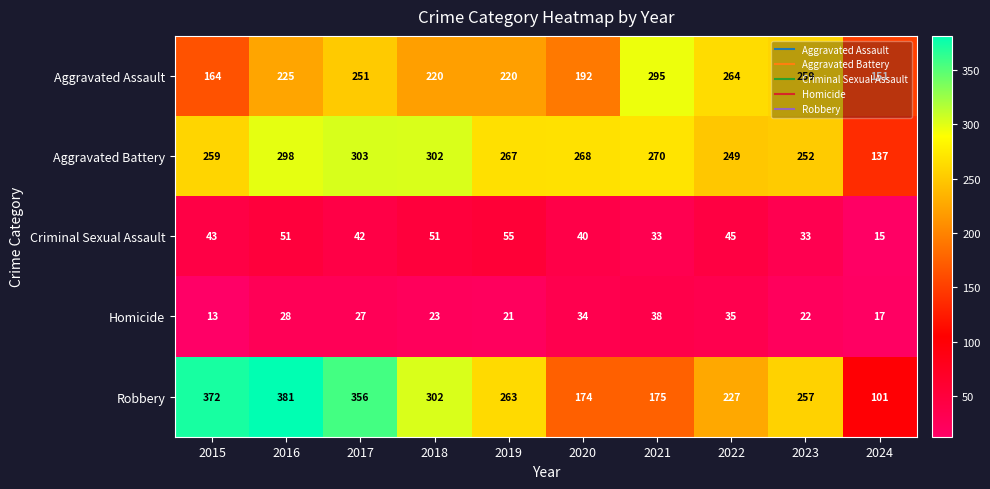

What is the difference between the highest and lowest values at 2015?

359